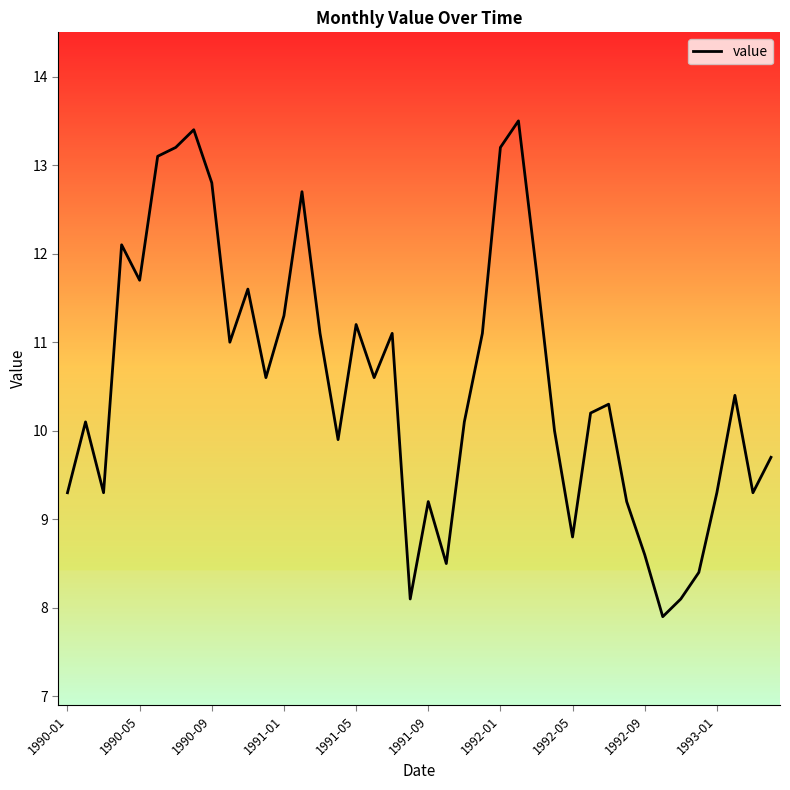

What is the difference between the maximum and minimum values?

5.6